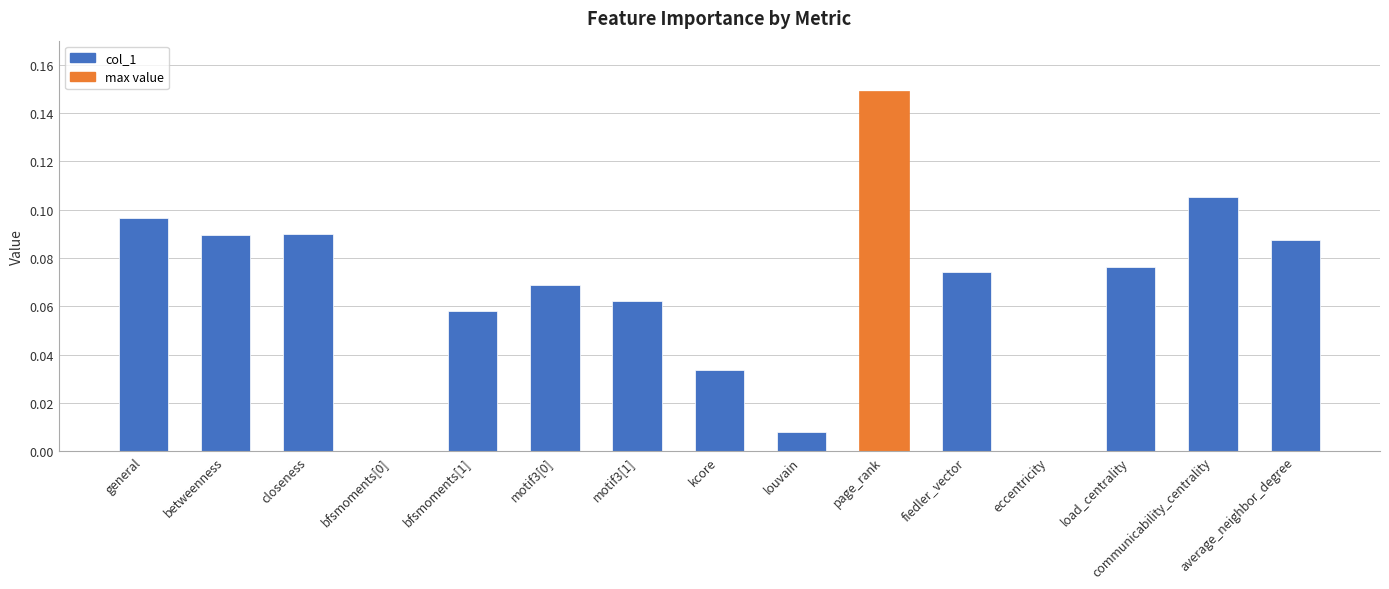

Which category has the highest value across all series?

page_rank